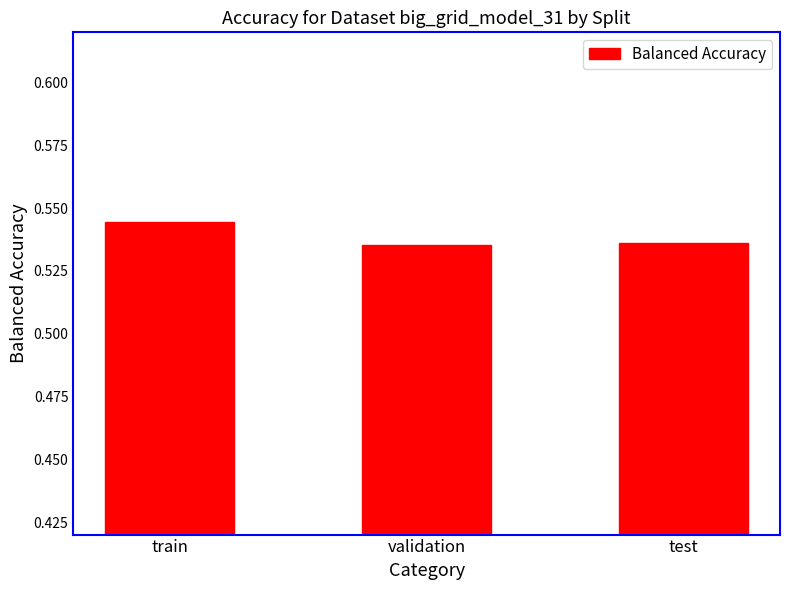

True or false: the data shows 0.9 at test.

False